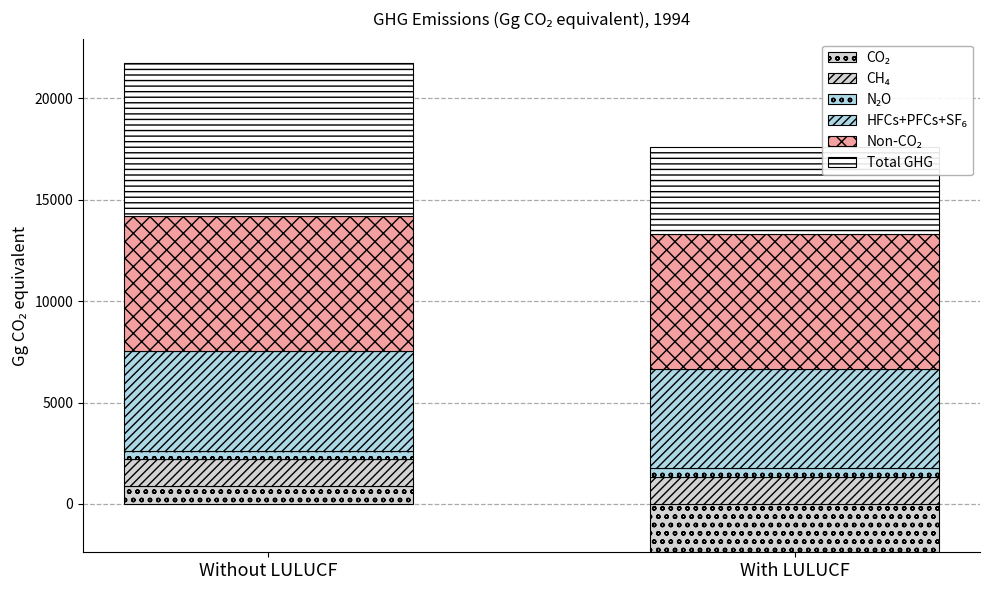

At how many categories does at least one series exceed 4033?

2